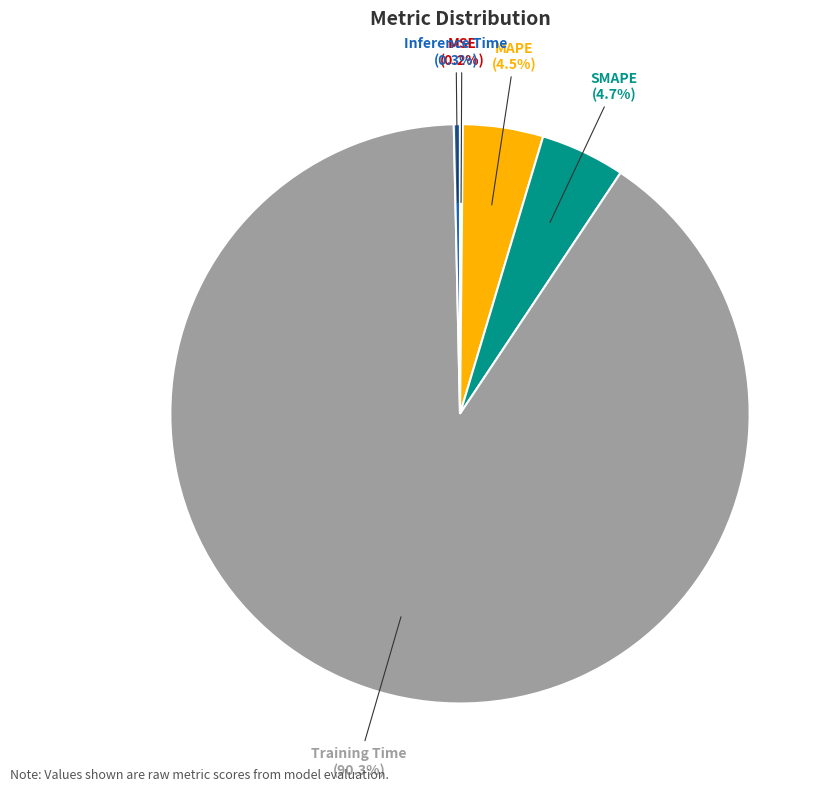

Which slice is the largest?

Training Time